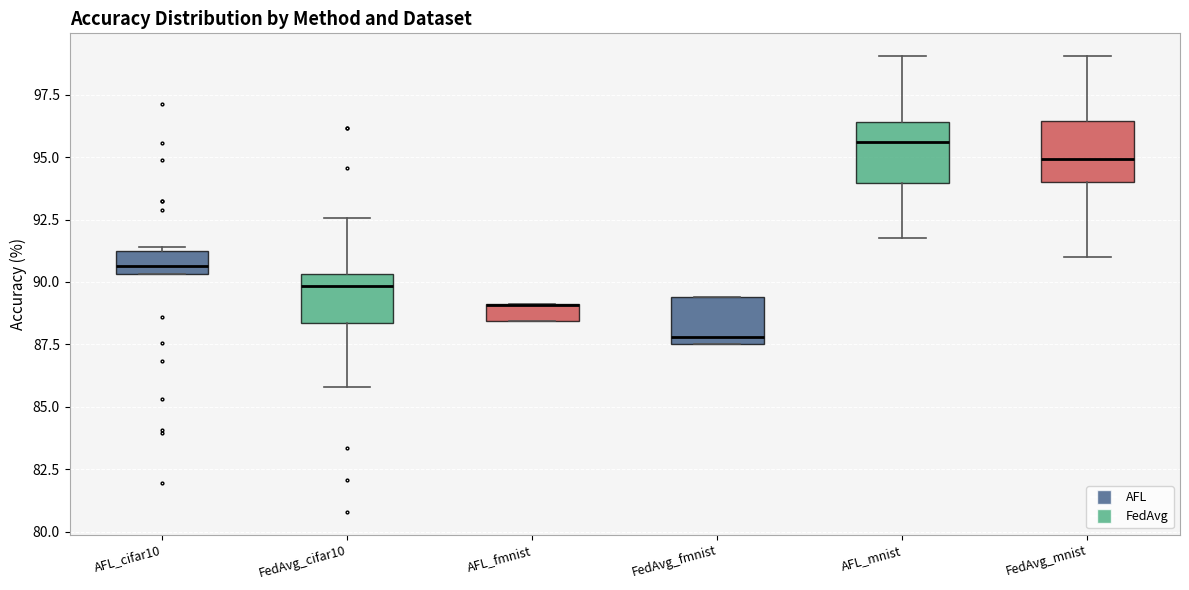

Where is the upper edge of the box for AFL_cifar10 on the y-axis? The values are not printed on the chart, so give them approximately, as read against the axis.

91.5